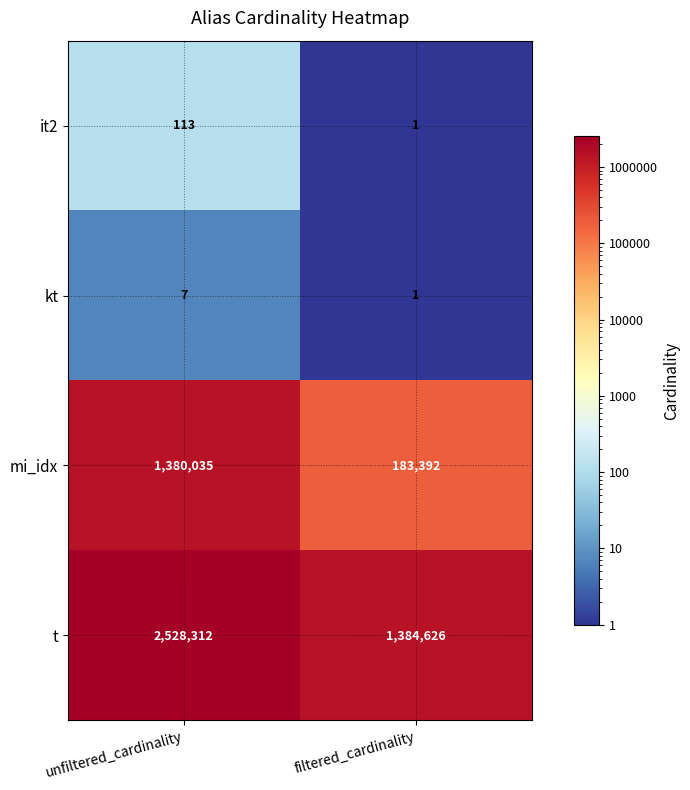

What is the total value across all series at unfiltered_cardinality?

3908467